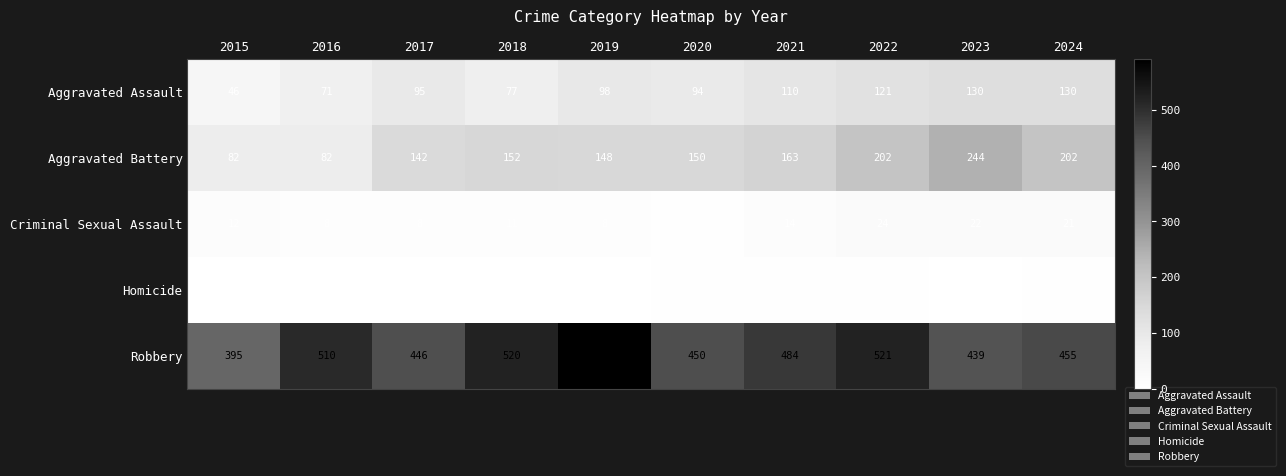

At which category does the chart reach its peak across all series?

2019